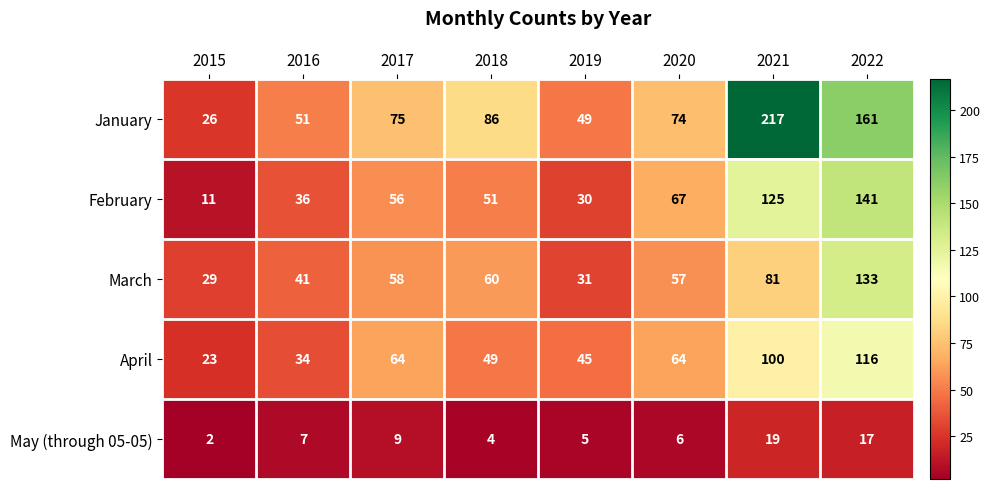

How many series are shown in this chart?

5